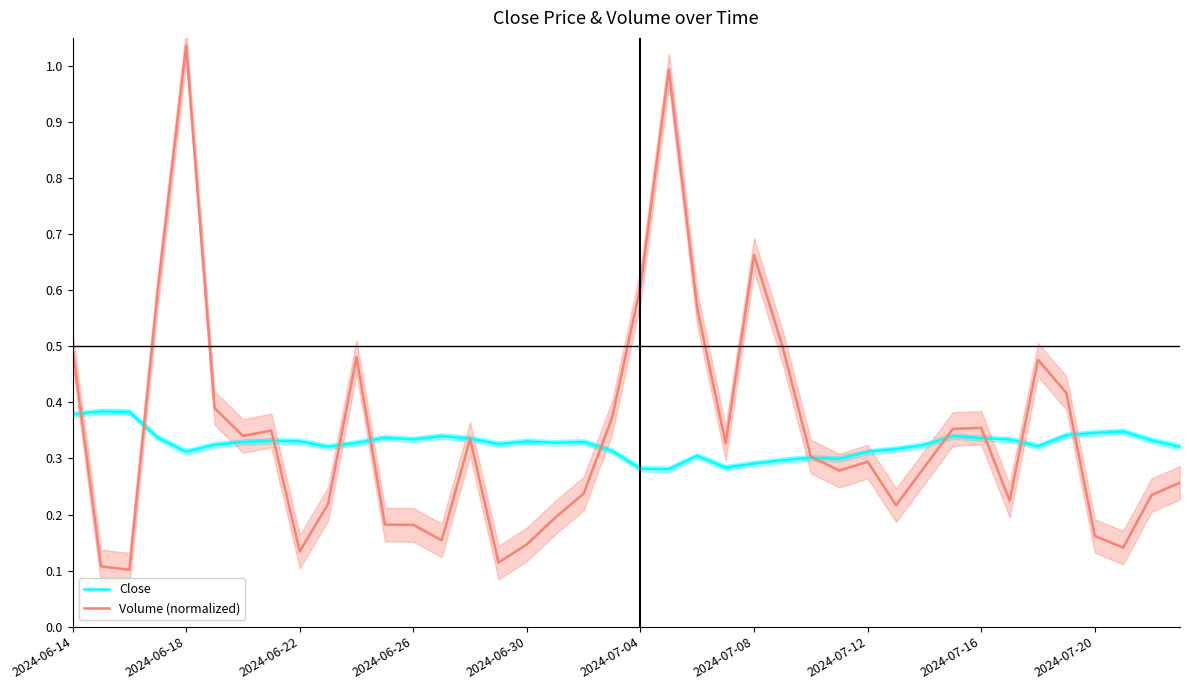

True or false: Close has more than 2 points higher than both neighbors.

True